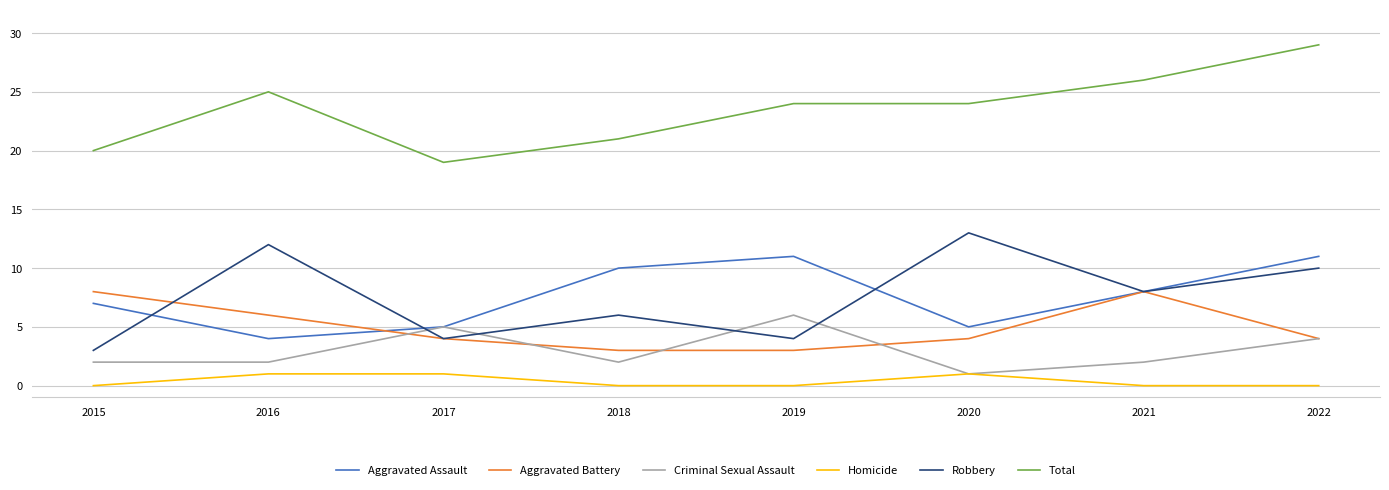

True or false: Total and Homicide cross at least once.

False